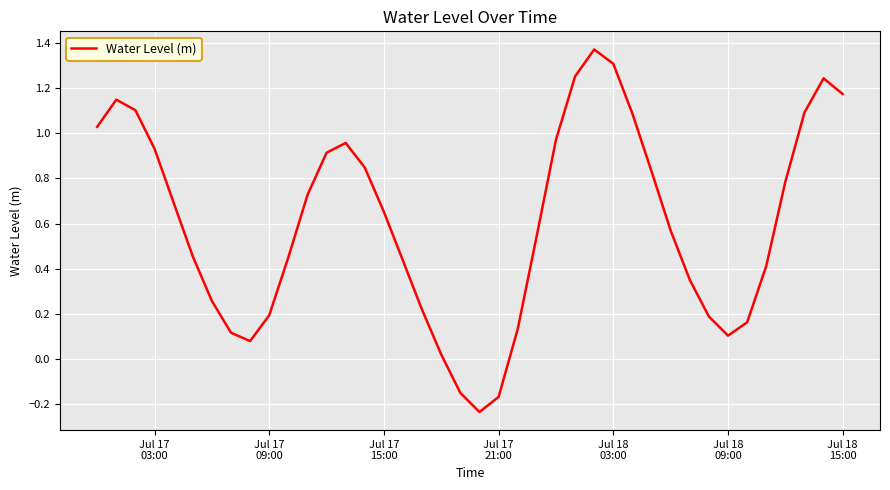

What is the difference between the maximum and minimum values?

1.6